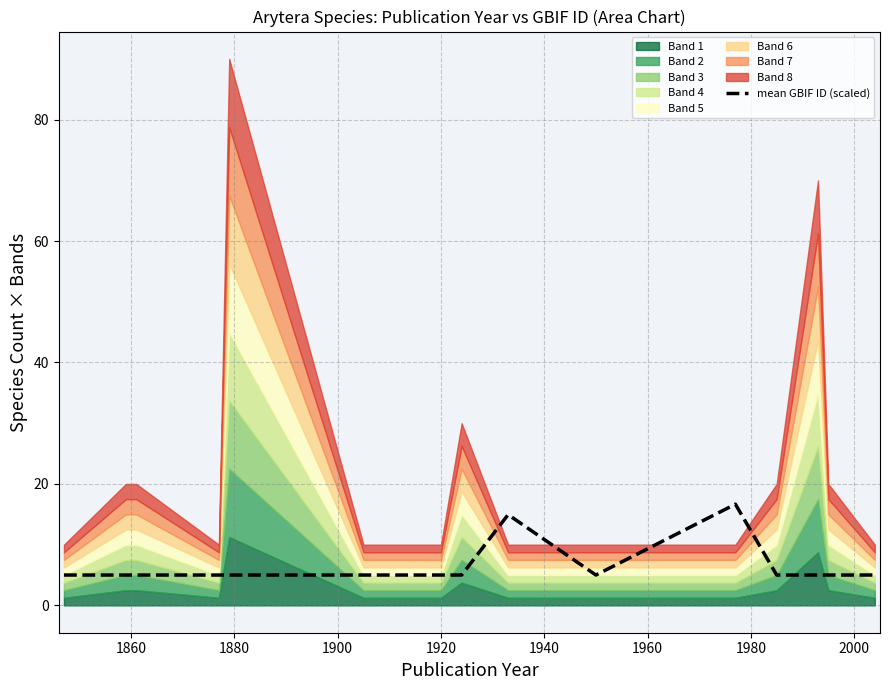

How many lines are shown in the chart?

1